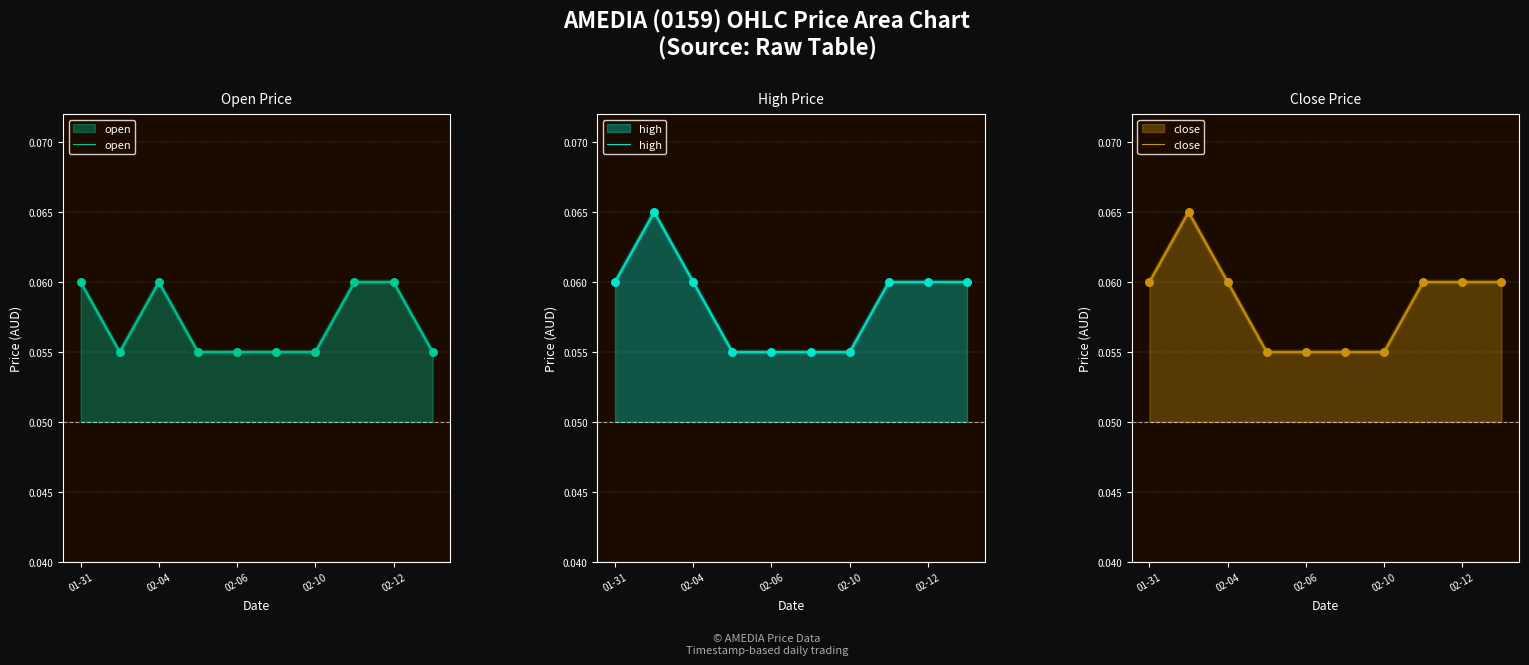

Which series has the largest Y range (max minus min)?

high